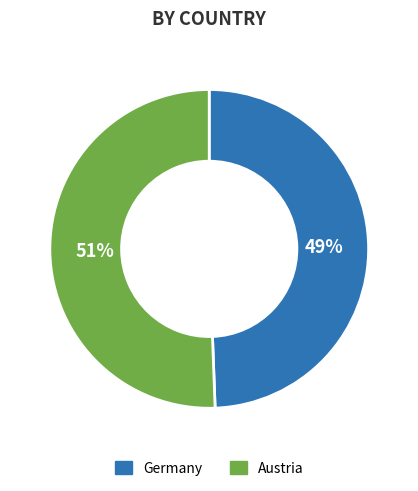

How many slices are in this pie chart?

2